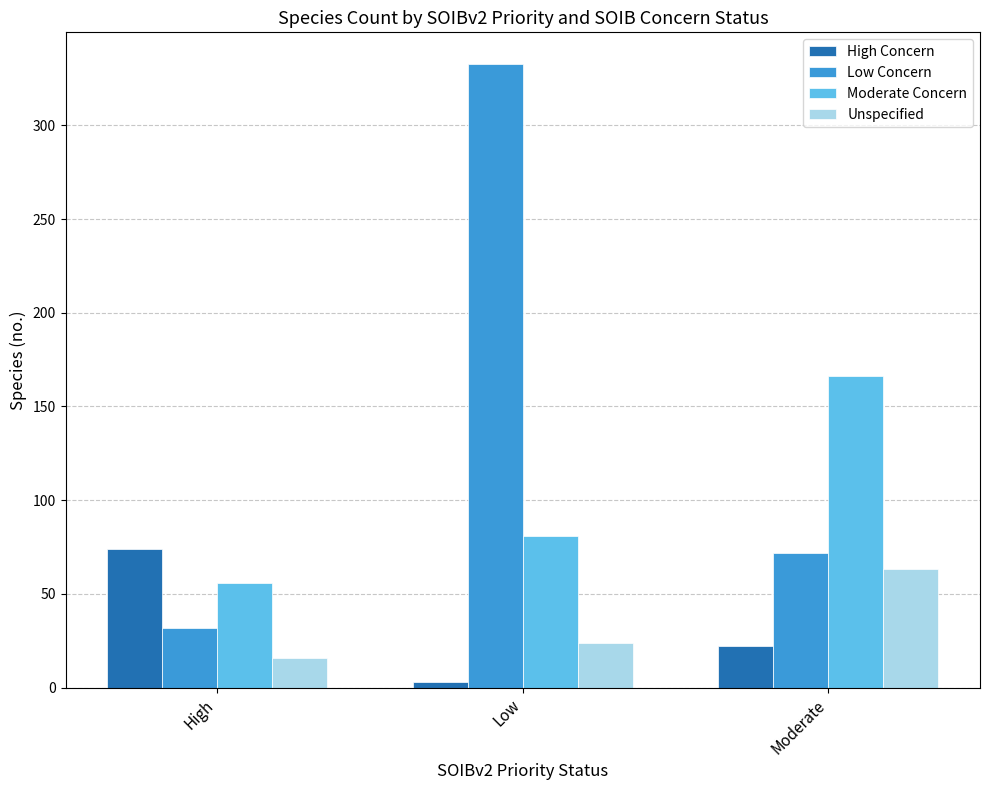

At Moderate, list the series in order from largest to smallest.

Moderate Concern, Low Concern, Unspecified, High Concern